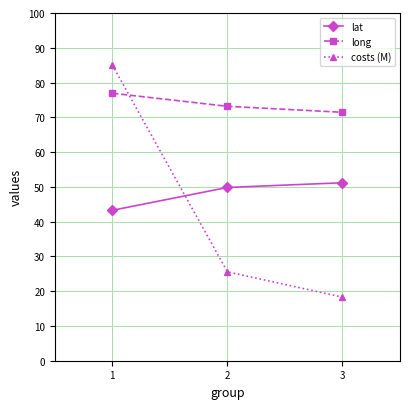

What is the approximate value of costs (M) at 2?

25.6